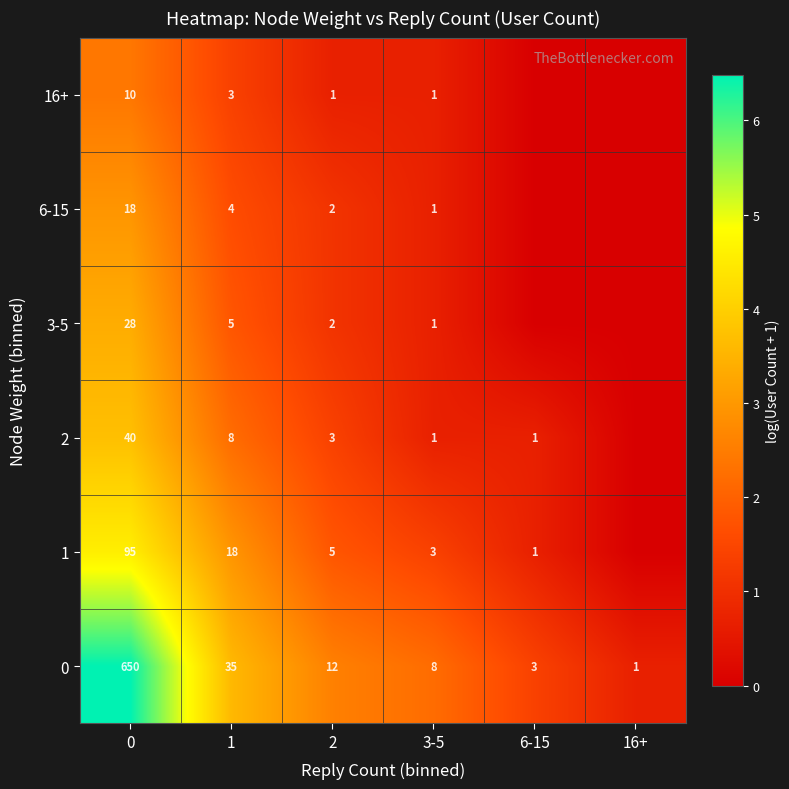

At how many categories does at least one series exceed 0?

6